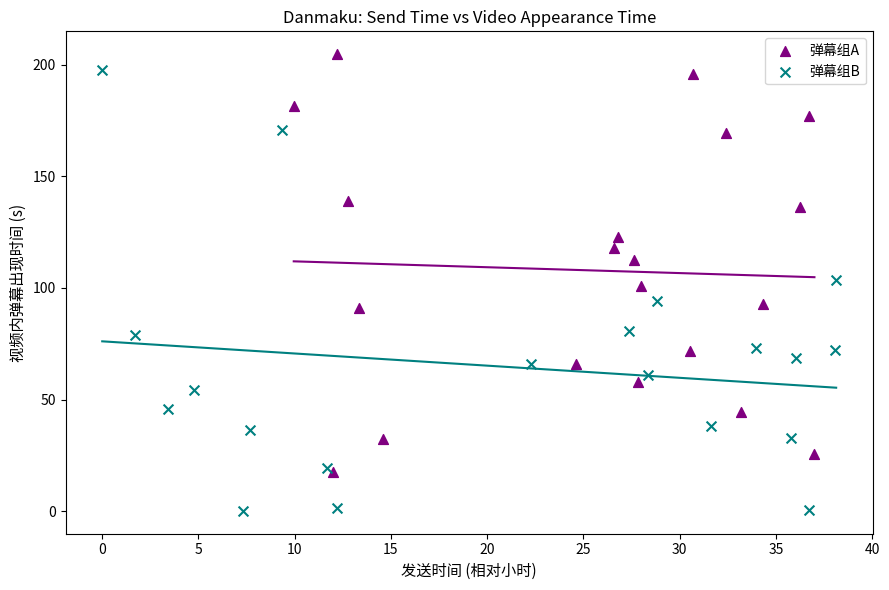

Which series contains the lowest Y value?

弹幕组B